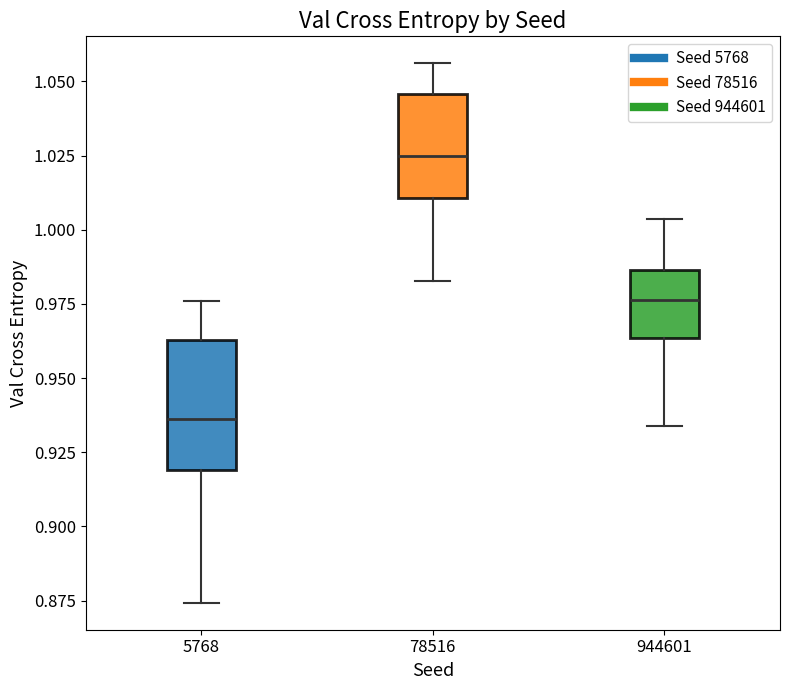

Where does the median line of the box at x = 78516 sit on the y-axis? The values are not printed on the chart, so give them approximately, as read against the axis.

1.025